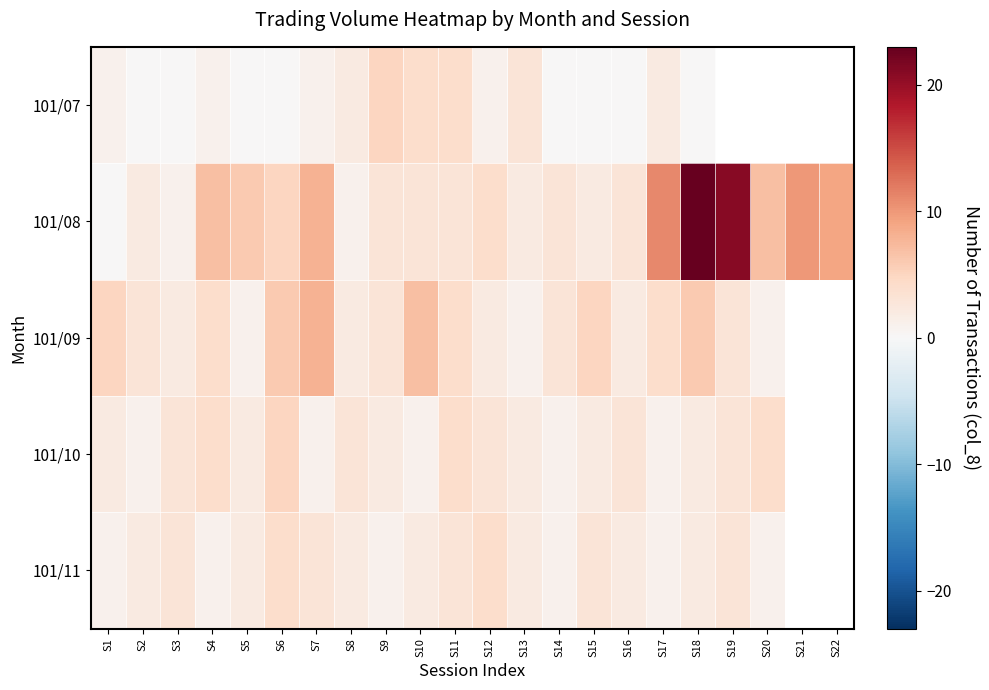

At which category is the sum across all series the highest?

S18